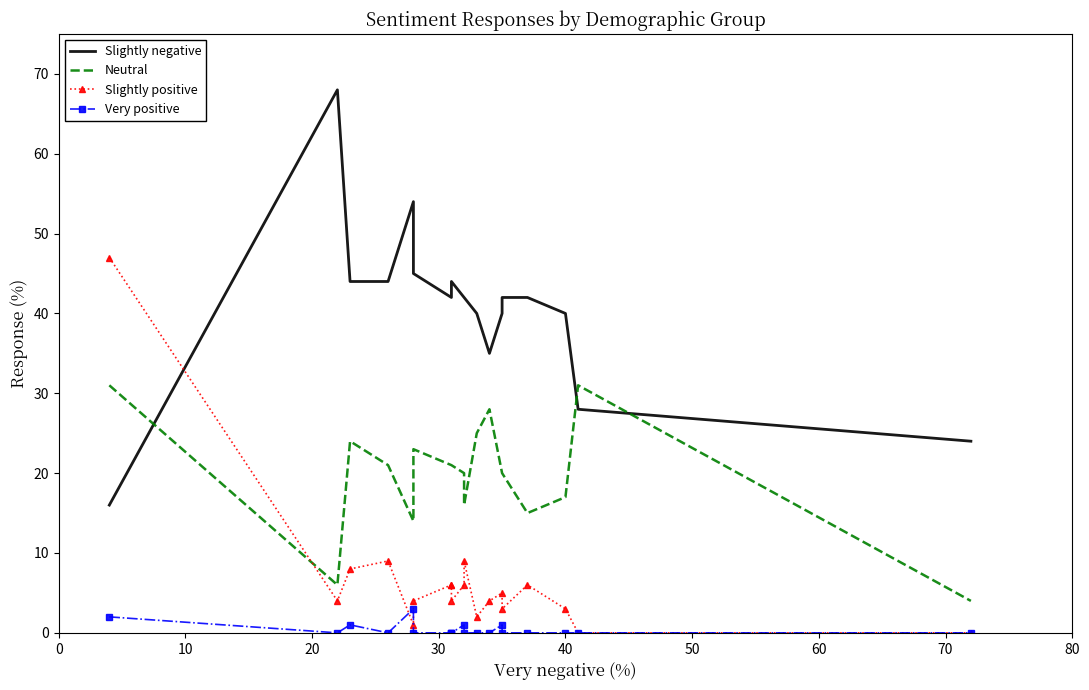

Which series has the largest total across all categories?

Slightly negative